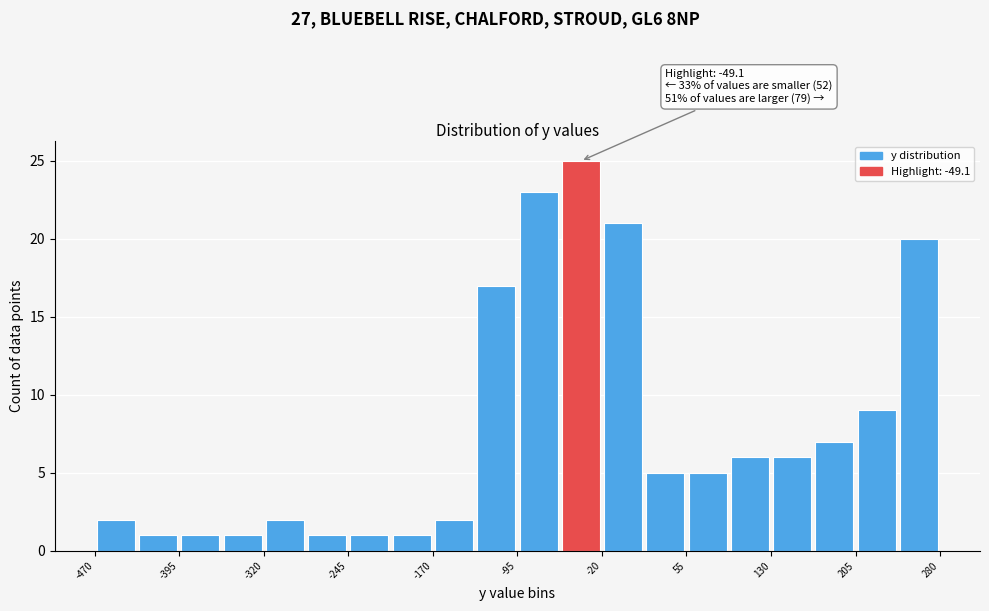

Read against the x-axis, roughly where is the centre of the tallest bar?

-40